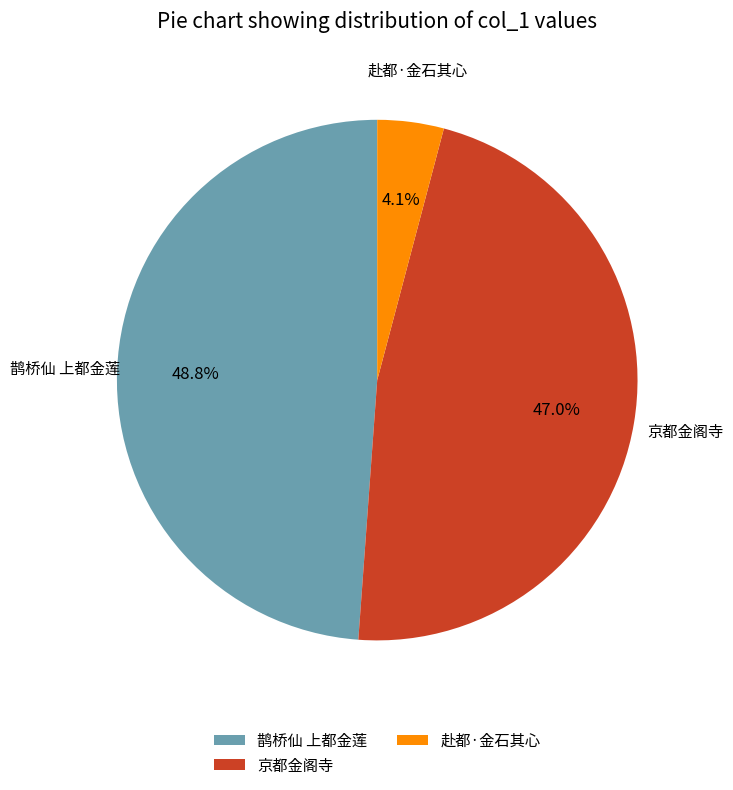

True or false: 赴都·金石其心 accounts for 4% of the total.

True